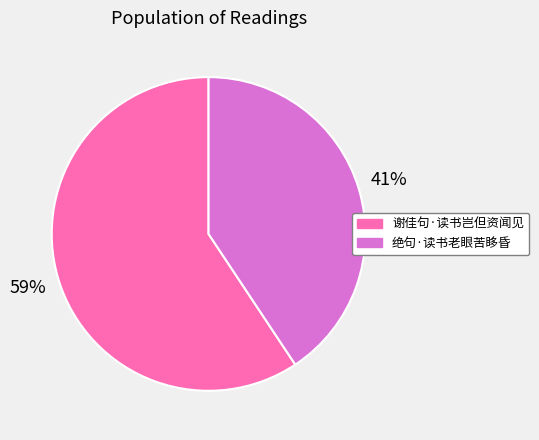

To the nearest percent, what is the combined percentage of 谢佳句·读书岂但资闻见 and 绝句·读书老眼苦眵昏?

100%